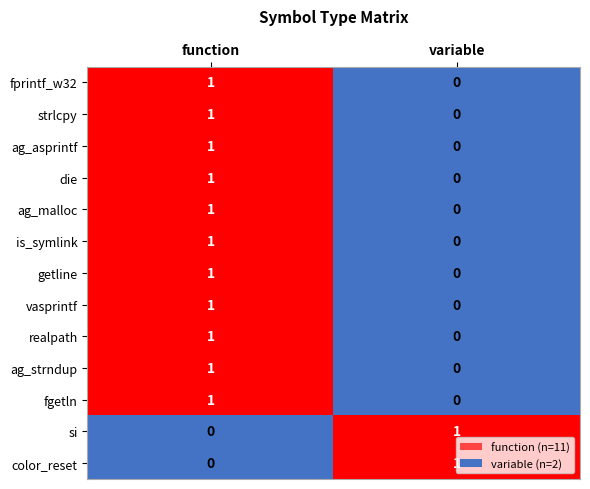

What is the total value across all series at function?

11